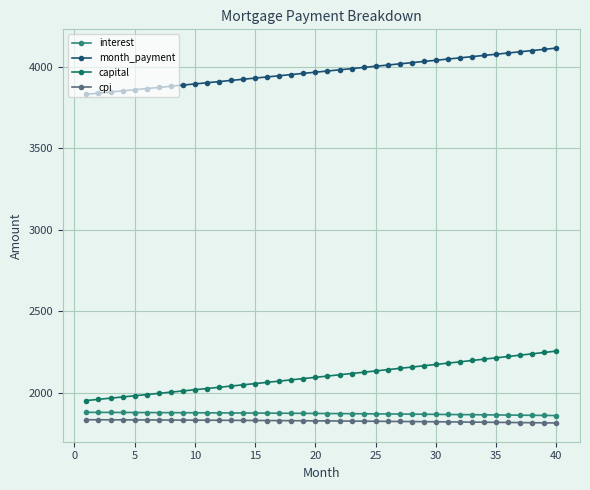

At how many categories does at least one series exceed 2922?

40